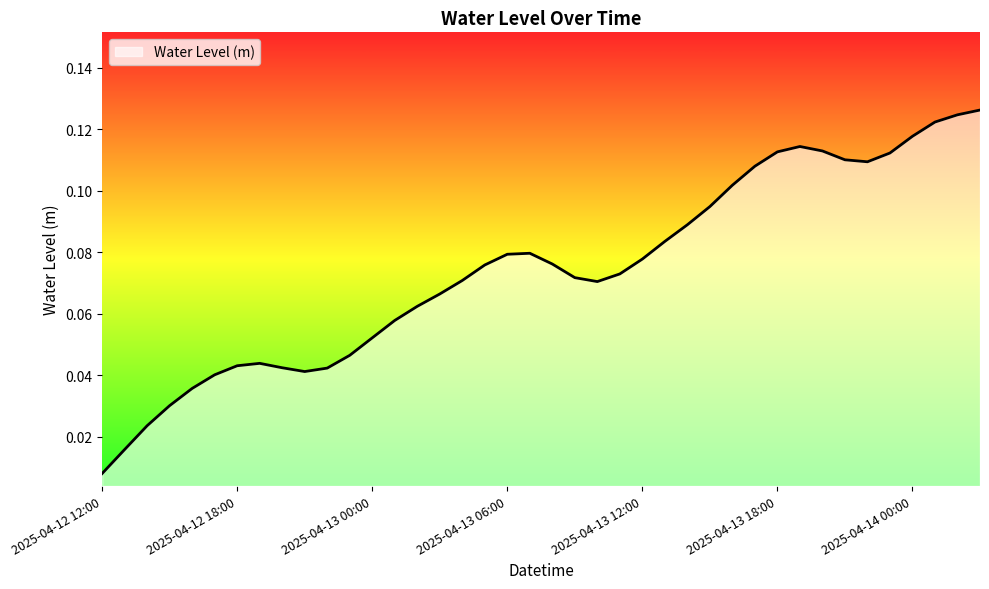

What is the label of the 9th point from the right?

2025-04-13 19:00